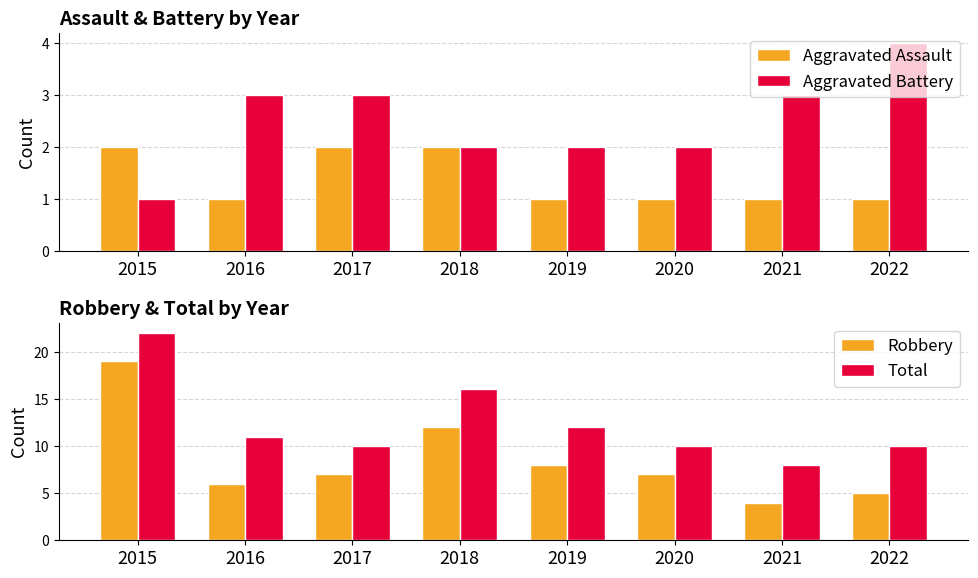

What is the total value across all series at 2015?

44